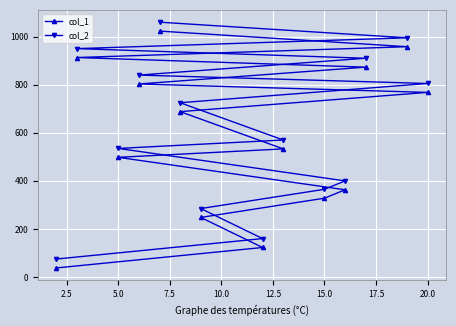

Which has a higher value, 22.5 or 7.5?

22.5